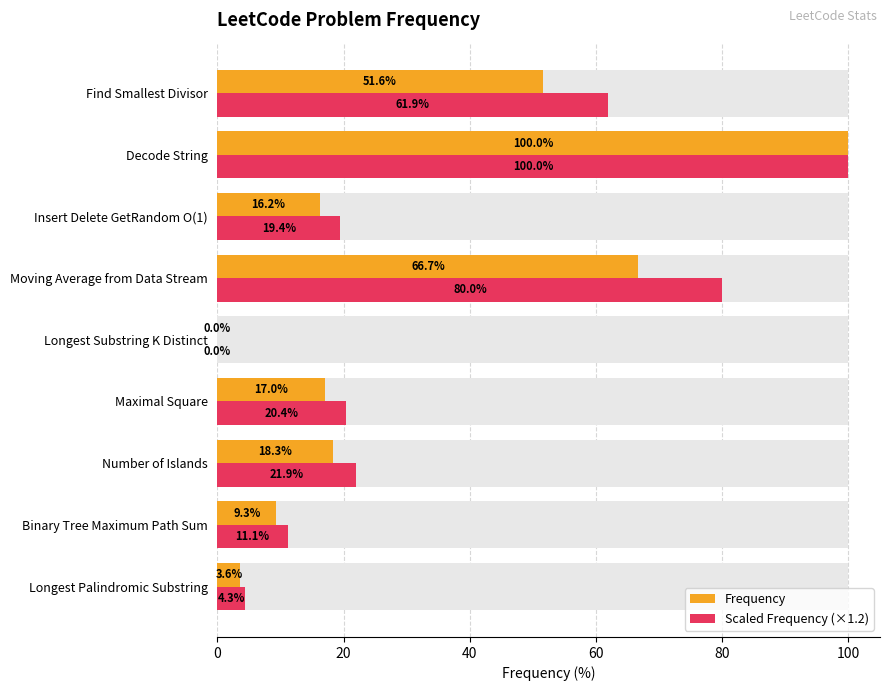

What is the difference between the maximum and minimum values in the Scaled Frequency (×1.2) series?

100.0